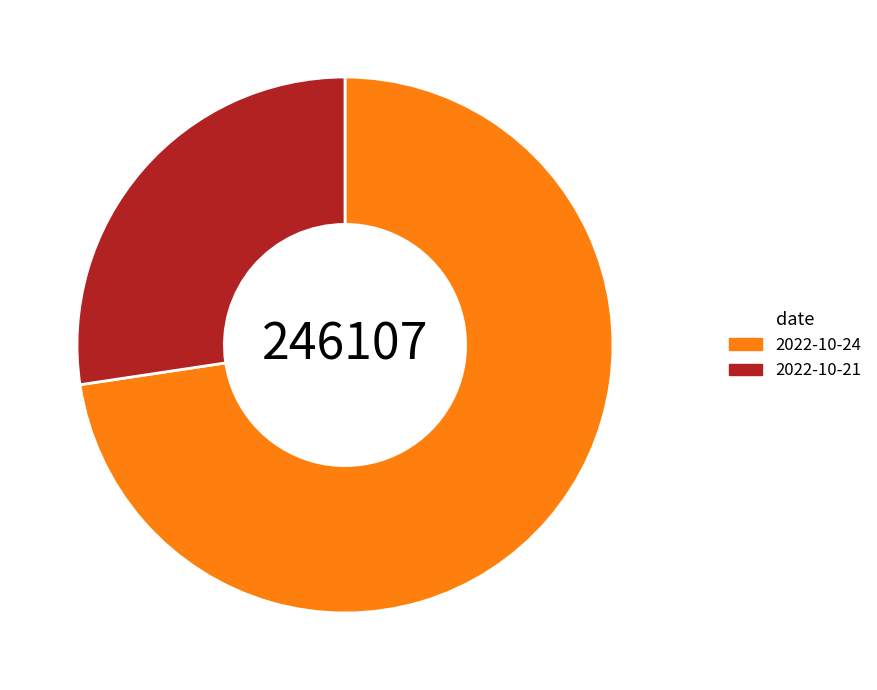

Between 2022-10-21 and 2022-10-24, which is larger?

2022-10-24